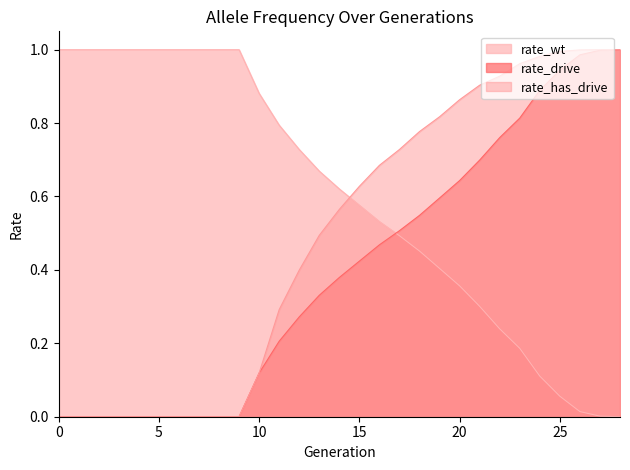

Is it true that rate_drive equals 0.8 at 16?

False